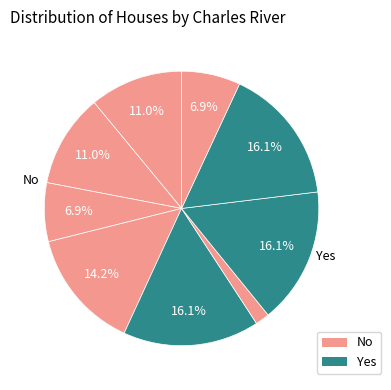

How many segments does this pie chart have?

9